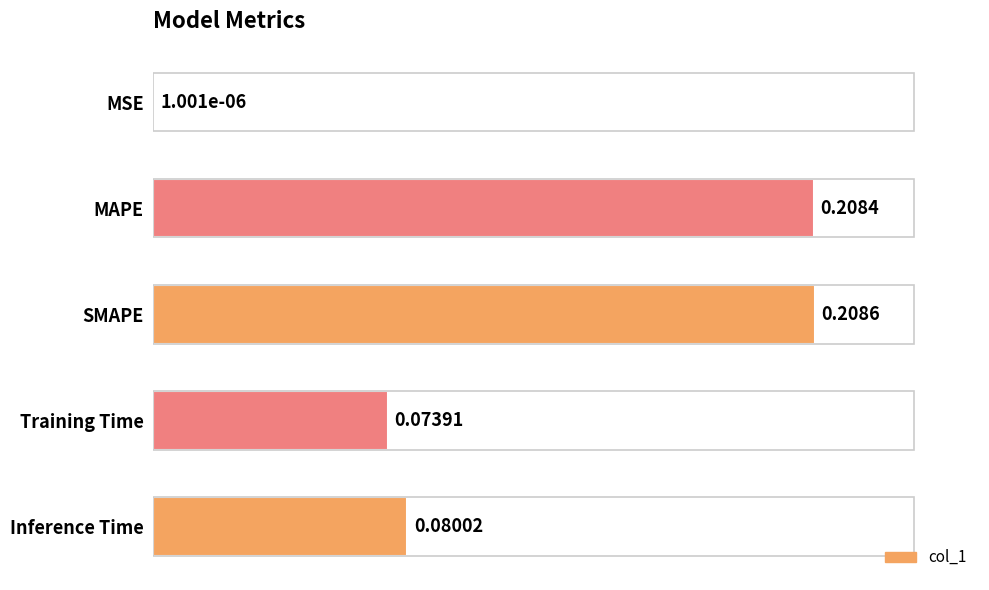

True or false: the data shows 0.1 at 0.20.

False